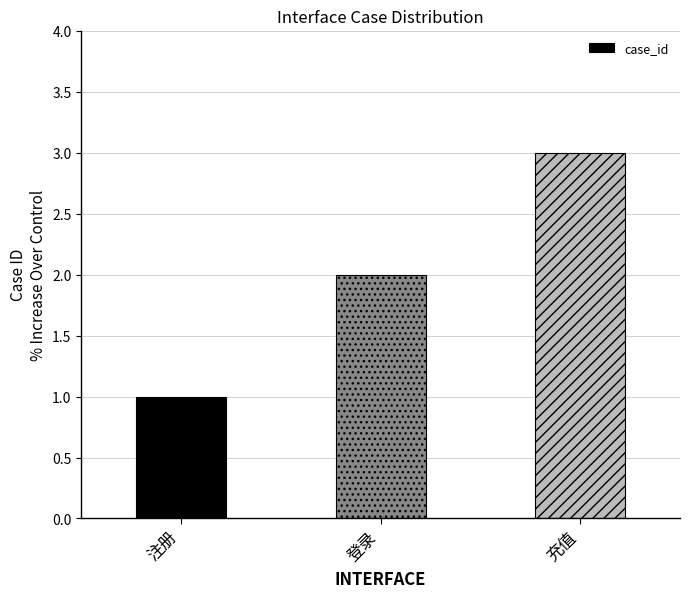

How many categories are shown in the chart?

3